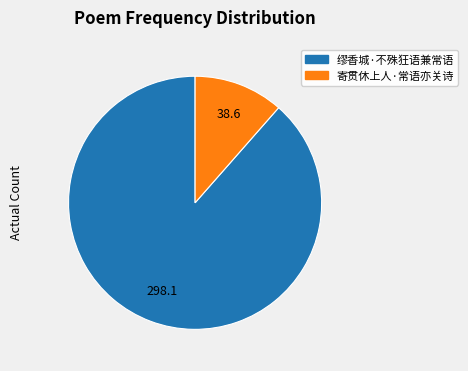

Which category has the smallest portion of the pie?

寄贯休上人·常语亦关诗